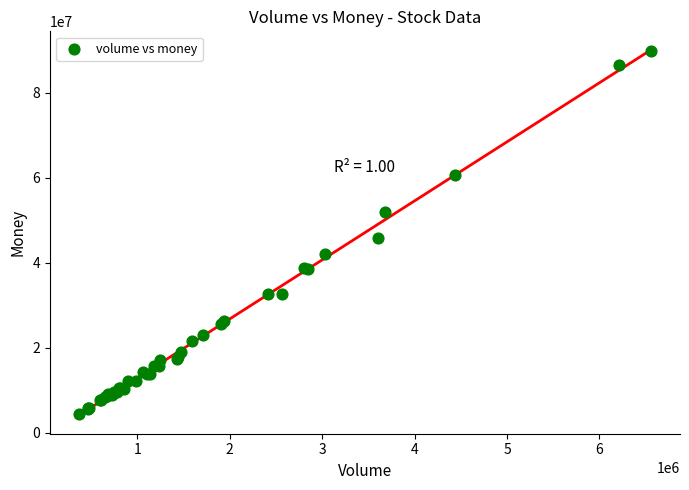

What Y value in the scatter plot is closest to 47184257?

45733486.4